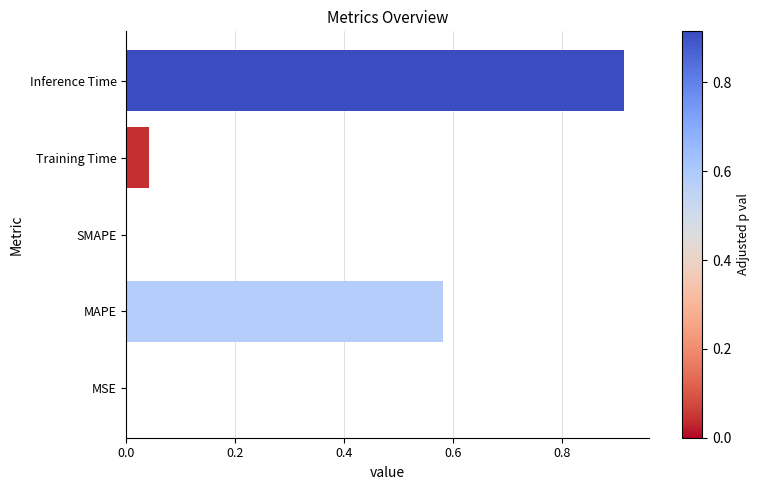

What is the sum of all values?

1.5